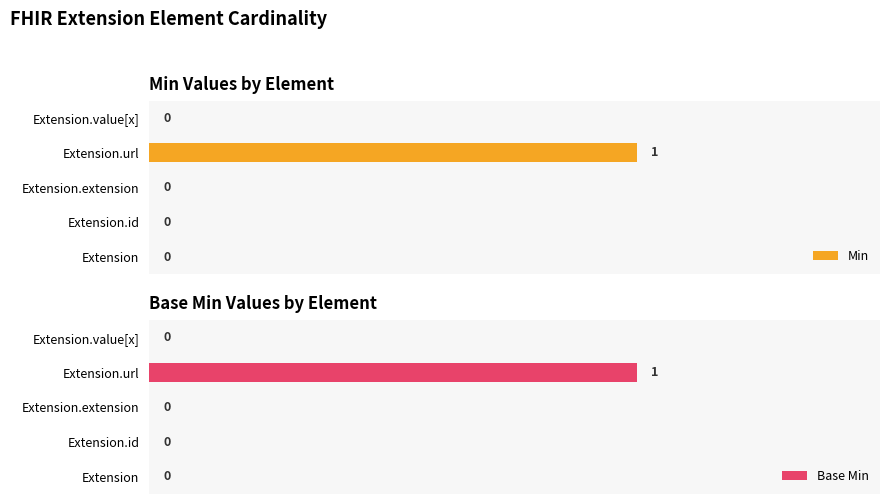

Which series has the widest spread of values?

Min